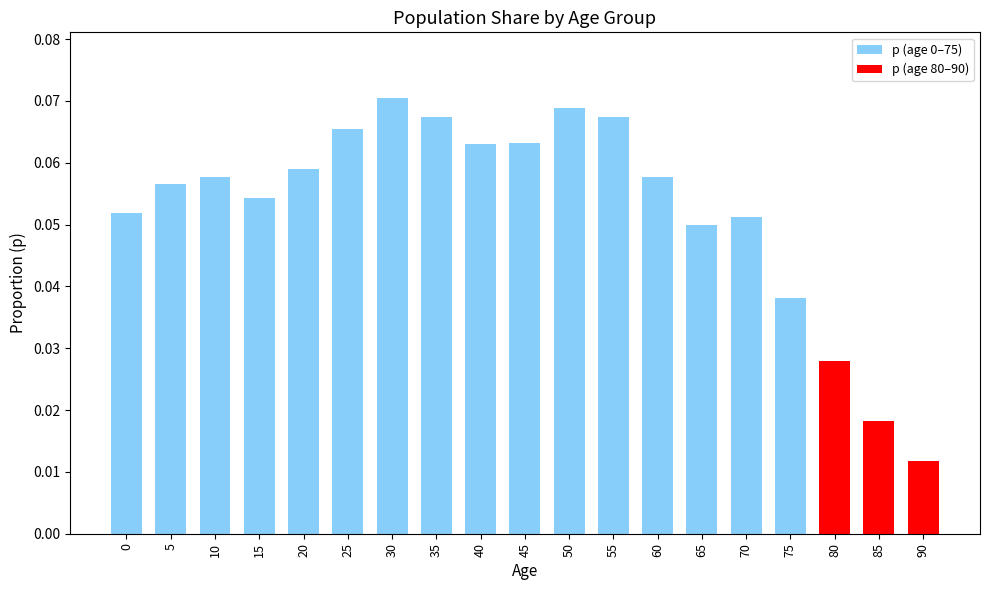

Which label corresponds to the smallest value in the chart?

90